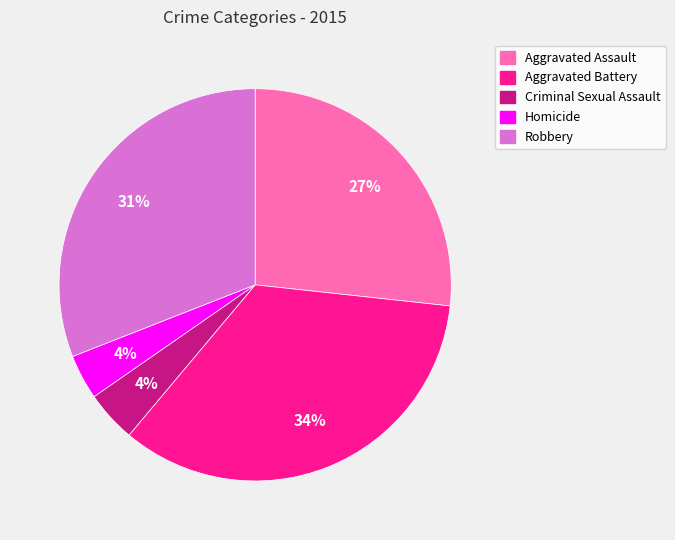

Which category has the biggest portion of the pie?

Aggravated Battery